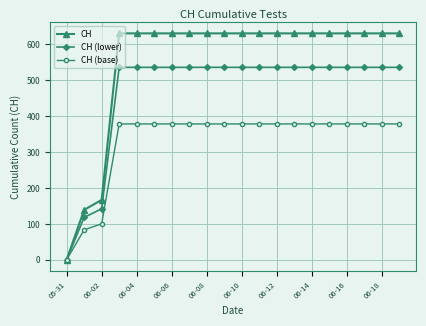

Which series has the widest spread of values?

CH